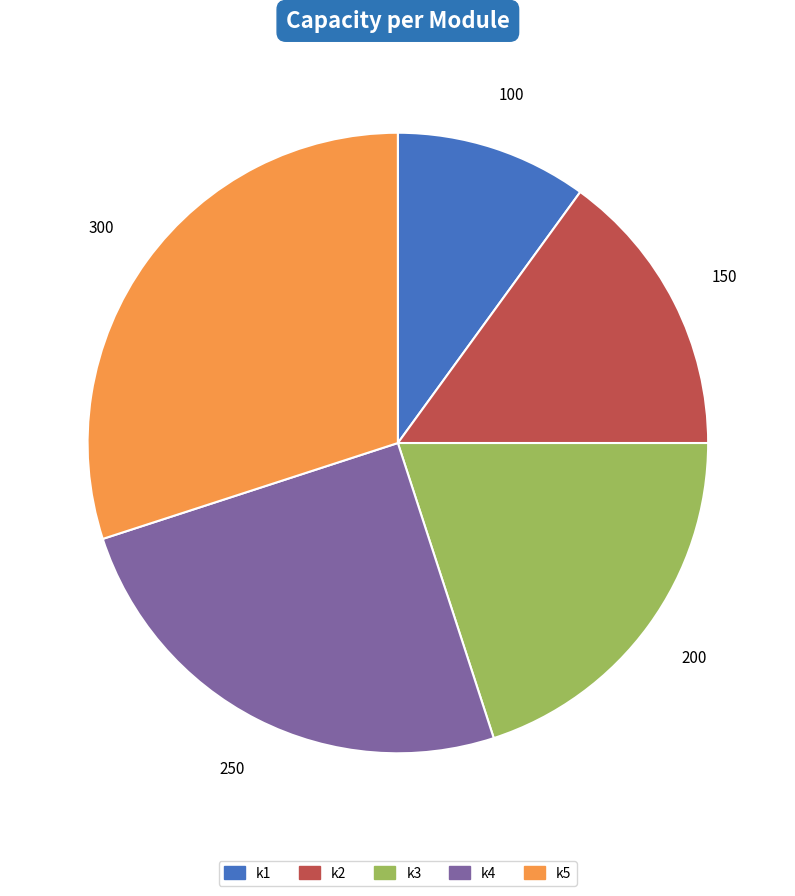

Rank the categories by value from highest to lowest.

k5, k4, k3, k2, k1